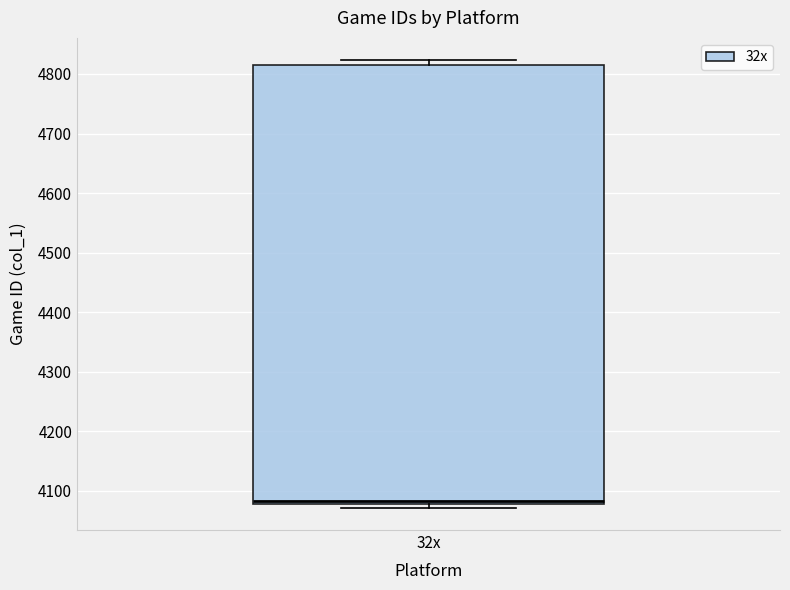

Where is the lower edge of the box for 32x on the y-axis? The values are not printed on the chart, so give them approximately, as read against the axis.

4080